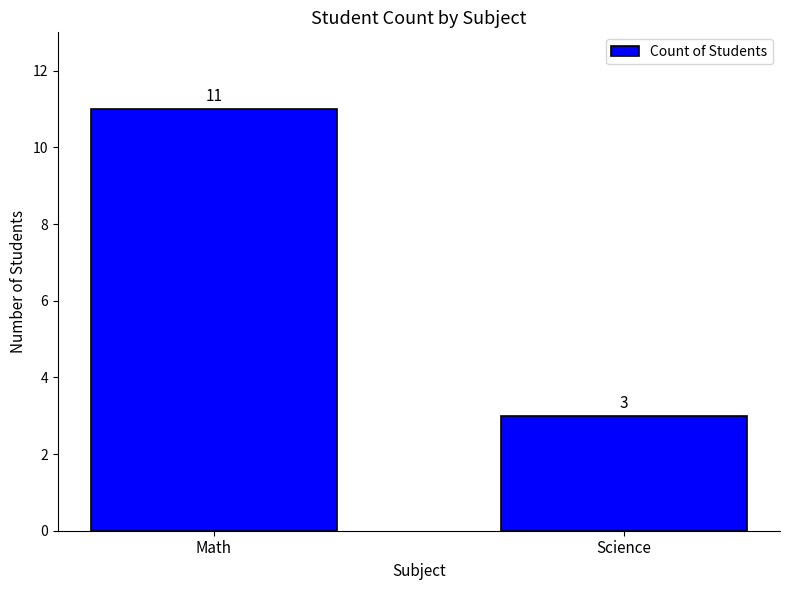

The chart shows a value of 3 at Science. True or false?

True